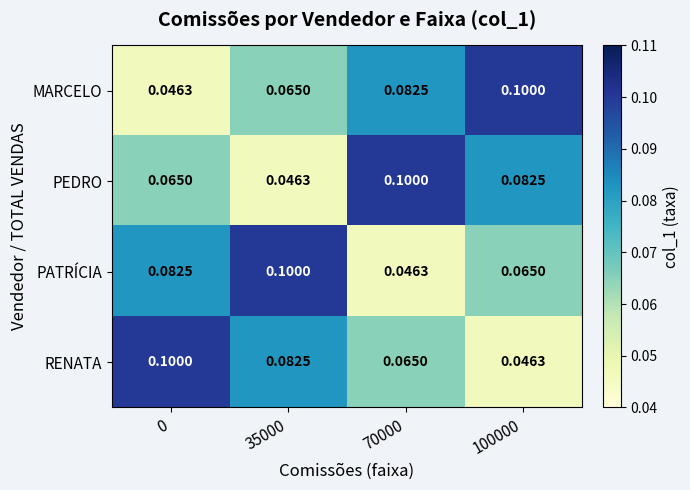

At 100000, list the series in order from largest to smallest.

MARCELO, PEDRO, PATRÍCIA, RENATA